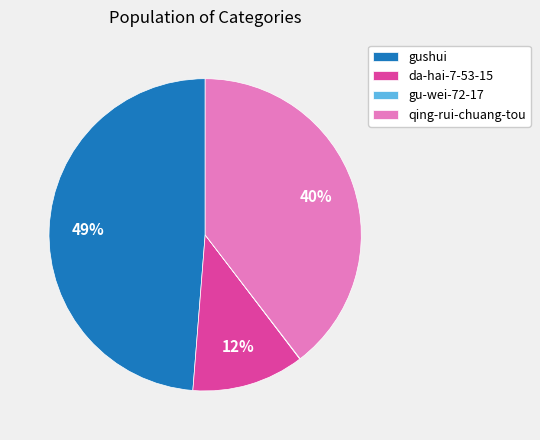

The gushui slice represents 35% of the pie. True or false?

False